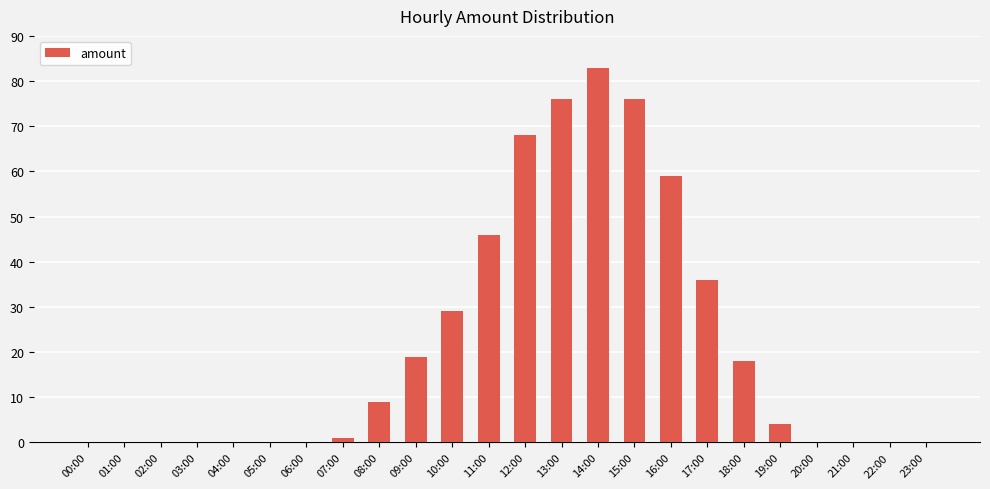

What is the sum of all values?

524